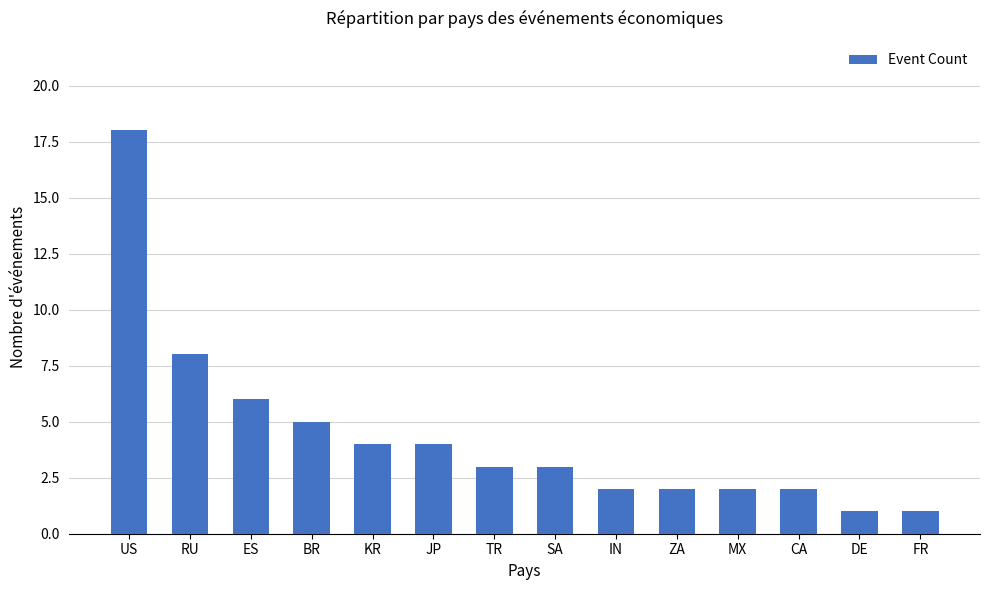

True or false: the data shows 1 at FR.

True